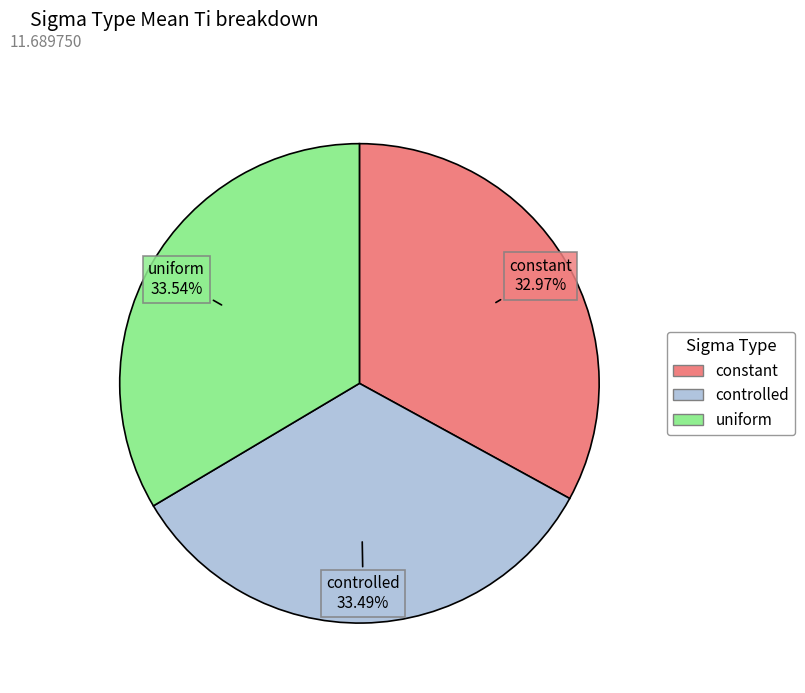

To the nearest percent, what is the combined percentage of constant and controlled?

66%